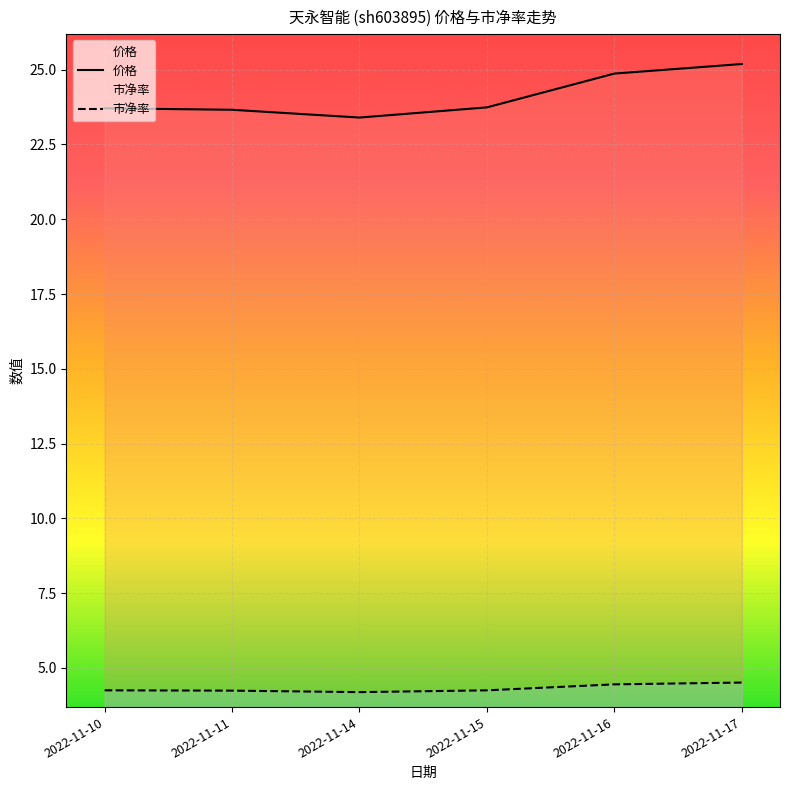

List the labels in order of 价格 value, largest first.

2022-11-17, 2022-11-16, 2022-11-15, 2022-11-10, 2022-11-11, 2022-11-14